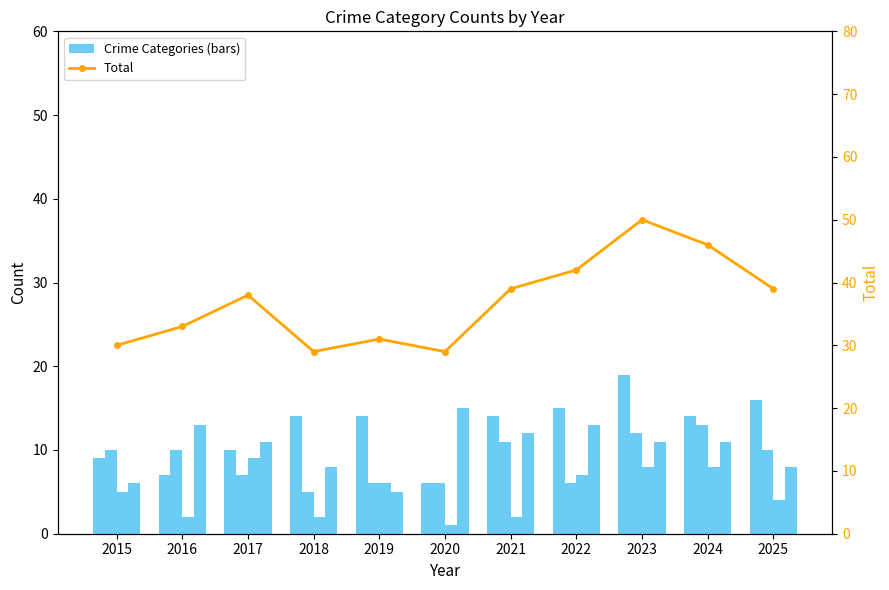

Which has a higher value, 2020 or 2024?

2024